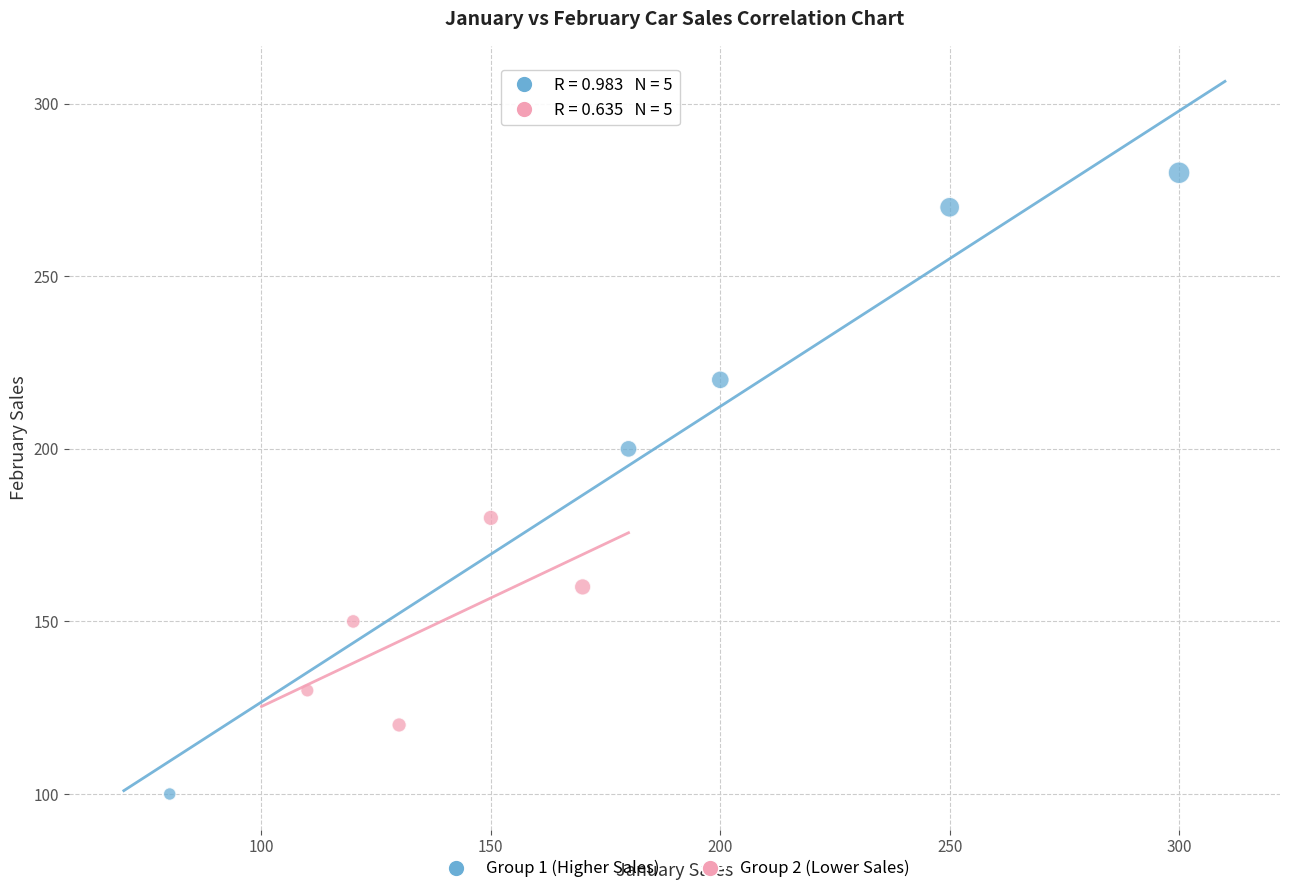

Which series contains the lowest Y value?

Group 1 (Higher Sales)